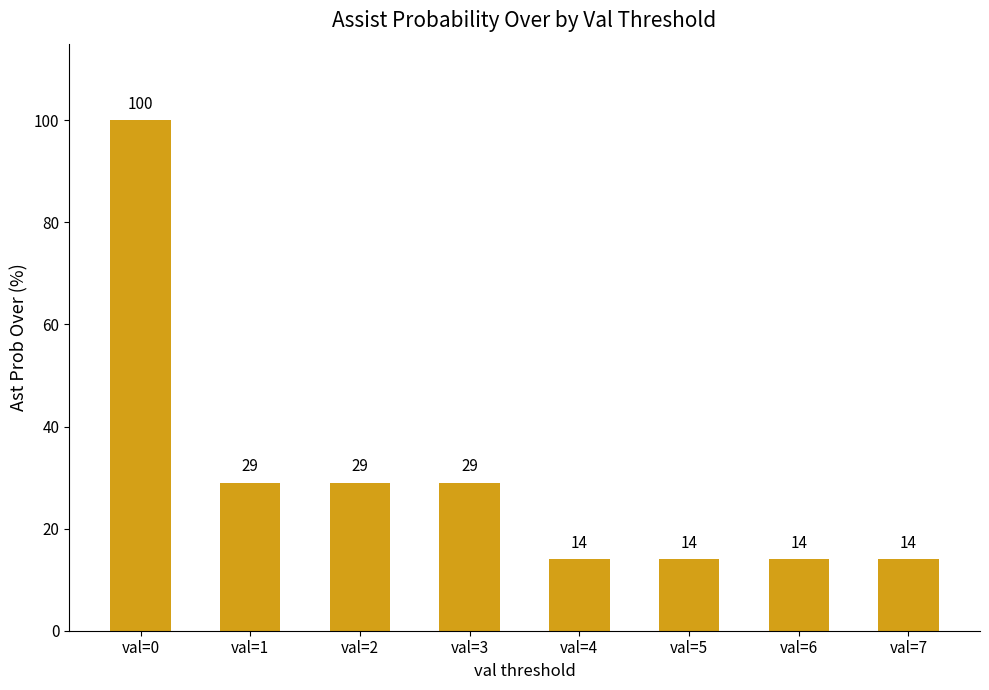

Count the number of data series in this chart.

1